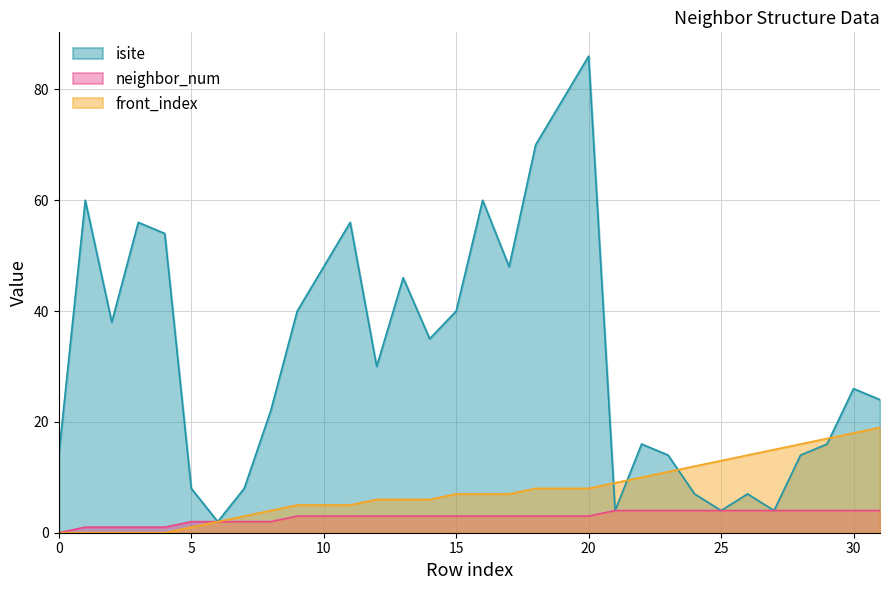

Does the chart have visible grid lines?

Yes